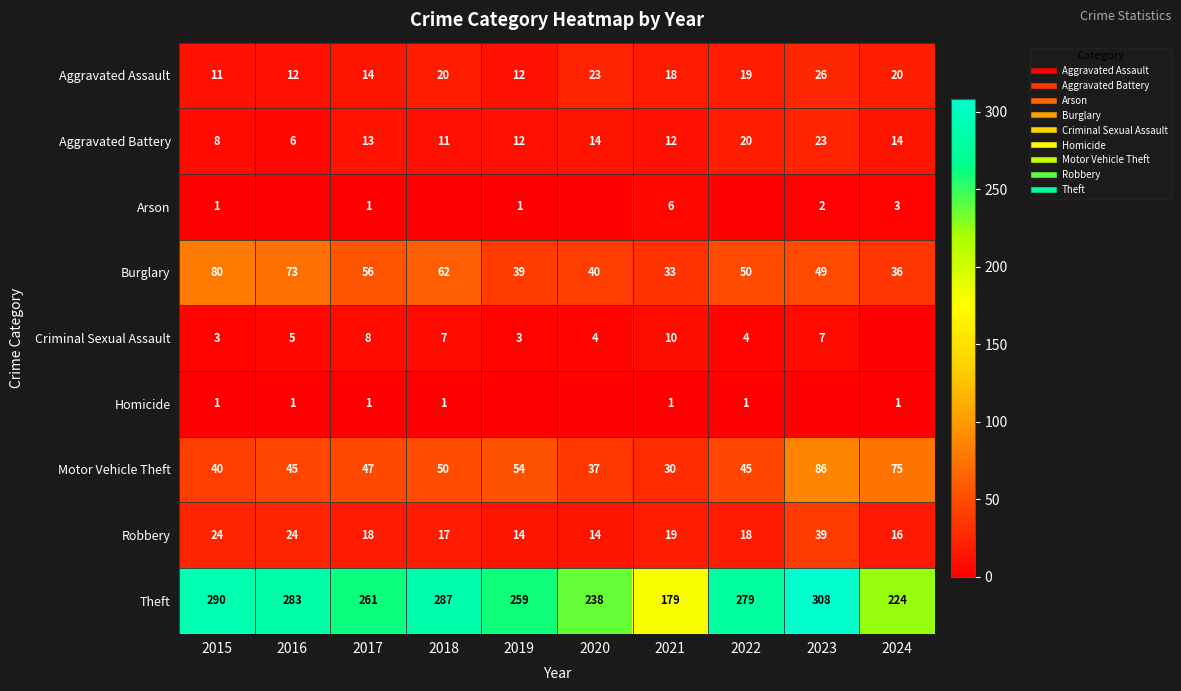

Which has a higher value, 2024 or 2017?

2024